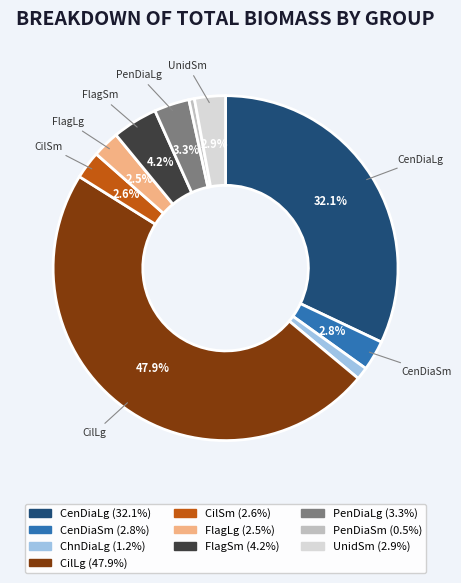

Which has a higher value, PenDiaSm or CilSm?

CilSm